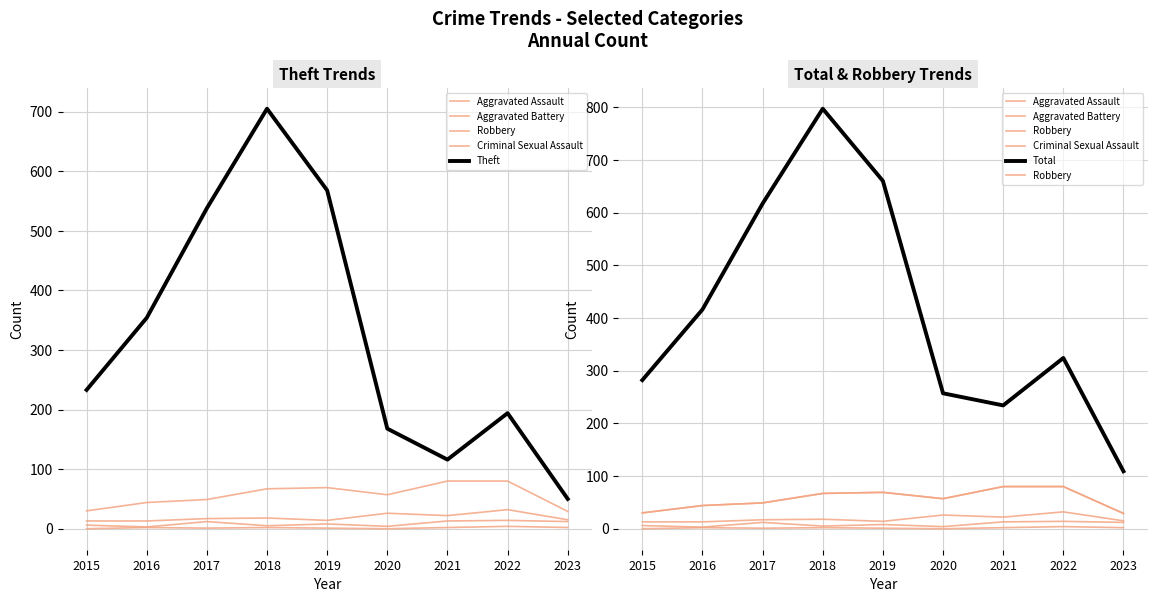

At which category does Theft reach its first local valley?

2021